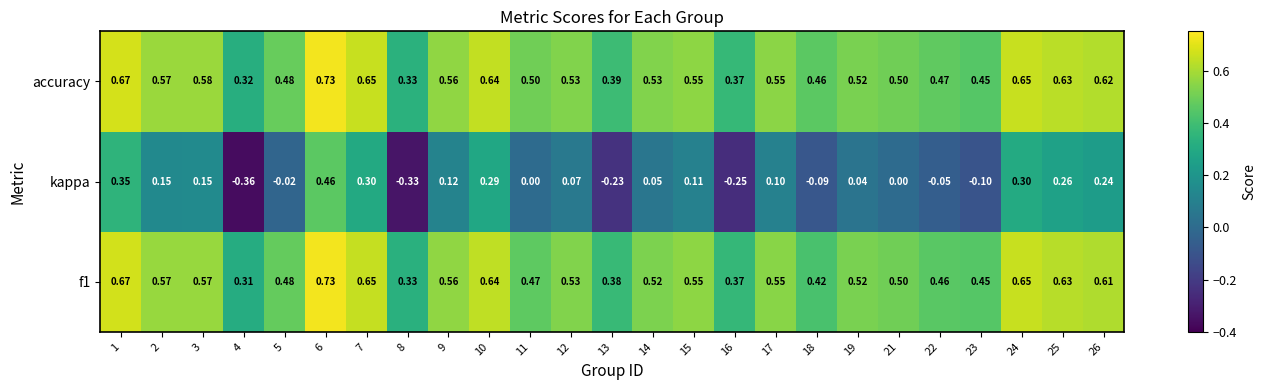

Which series changed the most between 5 and 10?

kappa